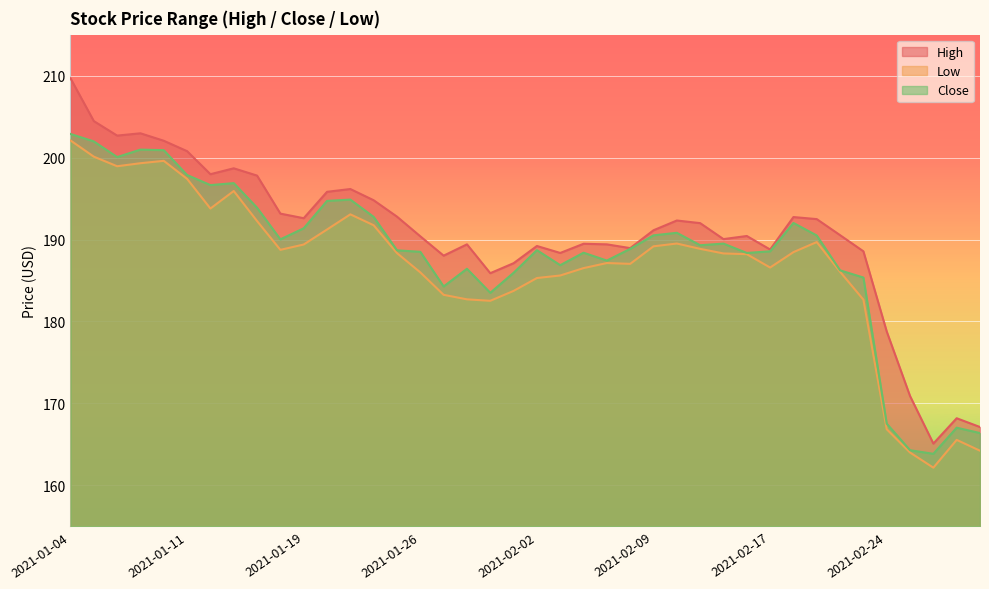

Which has a higher value, 2021-02-08 or 2021-01-26?

2021-01-26